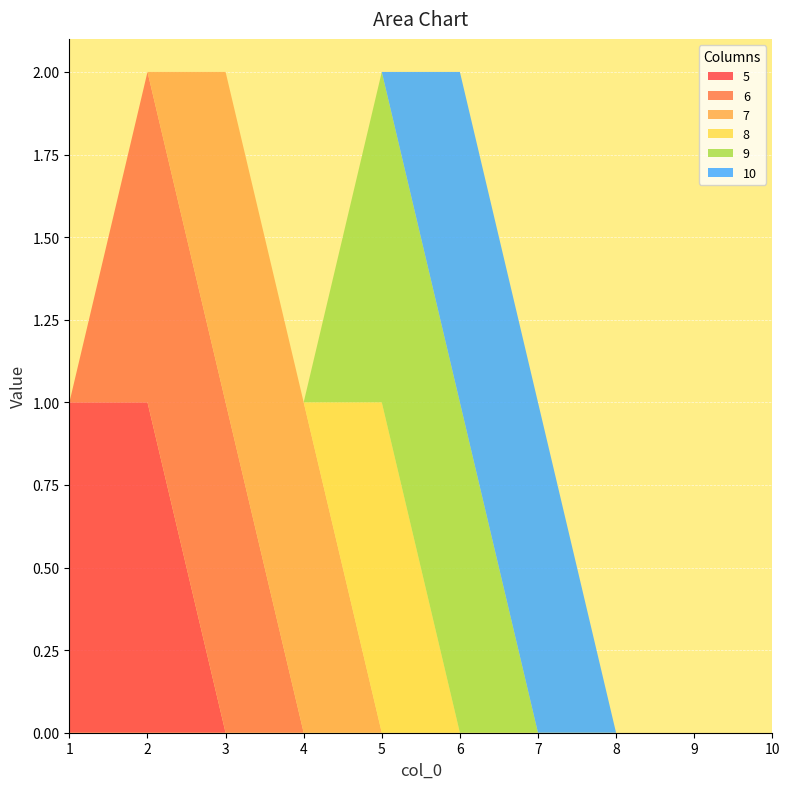

Reading left to right, transcribe all the data shown in this chart.

5: 1=1	2=1	3=0	4=0	5=0	6=0	7=0	8=0	9=0	10=0
6: 1=0	2=1	3=1	4=0	5=0	6=0	7=0	8=0	9=0	10=0
7: 1=0	2=0	3=1	4=1	5=0	6=0	7=0	8=0	9=0	10=0
8: 1=0	2=0	3=0	4=0	5=1	6=0	7=0	8=0	9=0	10=0
9: 1=0	2=0	3=0	4=0	5=1	6=1	7=0	8=0	9=0	10=0
10: 1=0	2=0	3=0	4=0	5=0	6=1	7=1	8=0	9=0	10=0